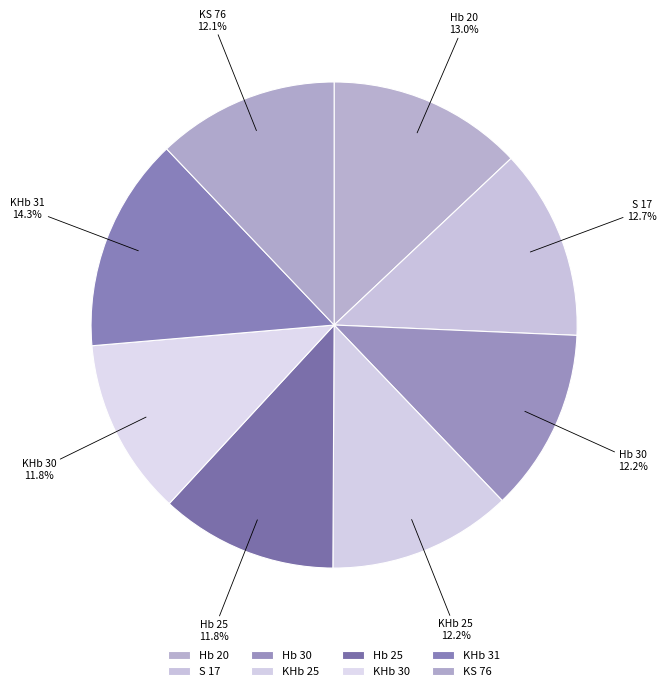

How many segments does this pie chart have?

8